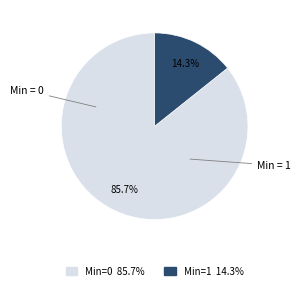

Is there a majority slice in this chart?

Yes